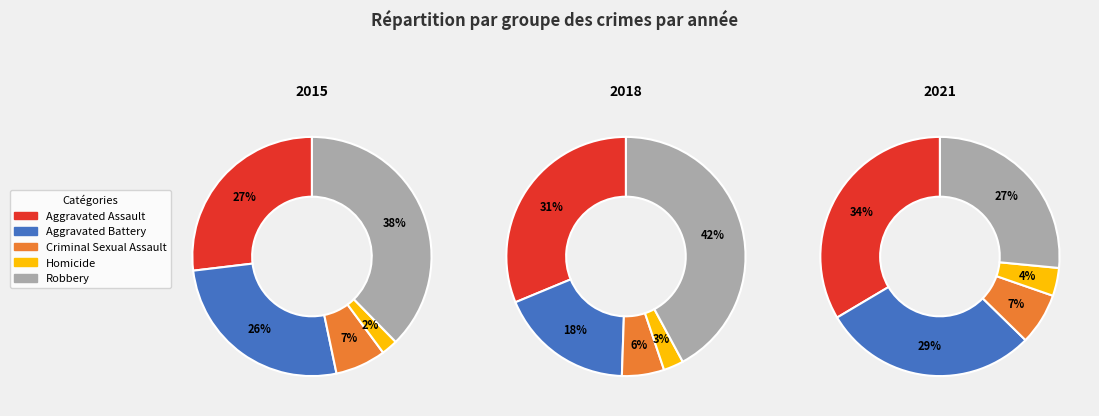

Rank the series by their maximum value, from lowest to highest.

2021, 2015, 2018